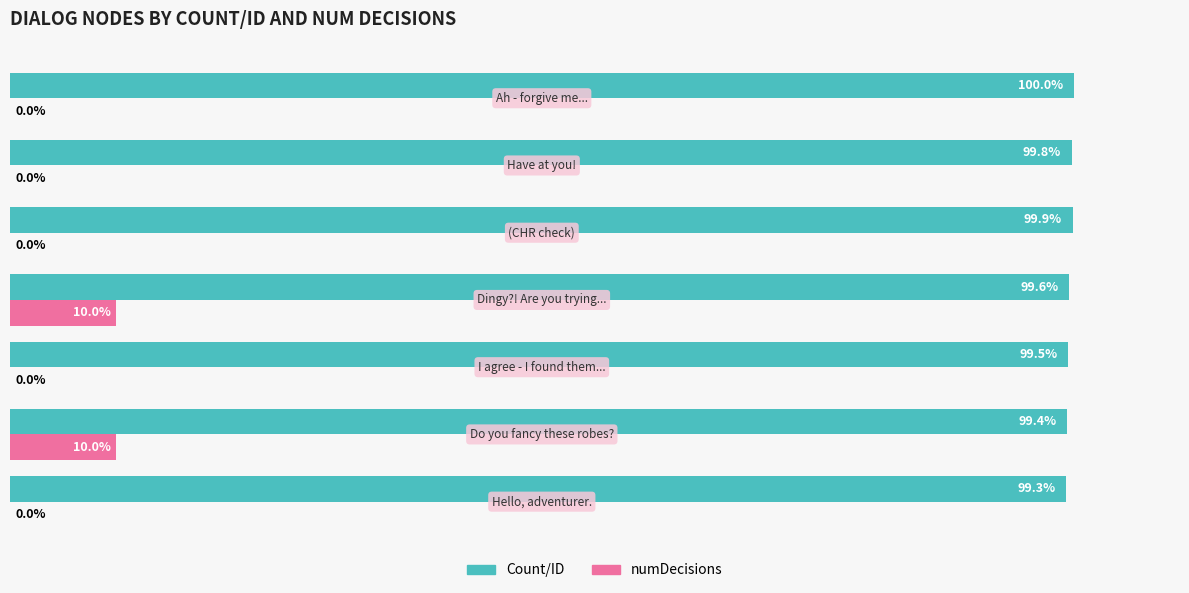

Which series has the largest total across all categories?

Count/ID